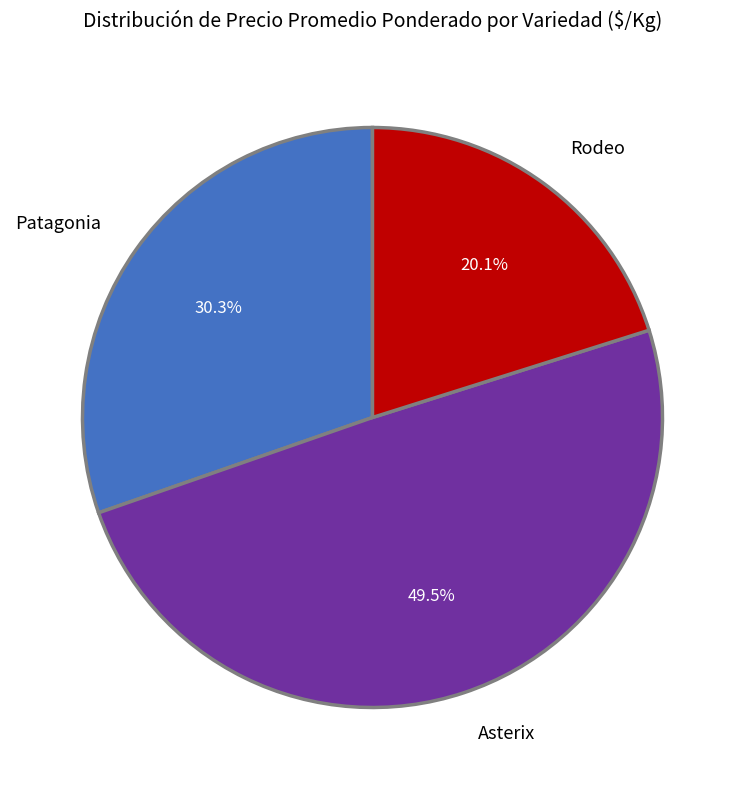

Approximately how many times larger is the value at Rodeo compared to Asterix?

0.4